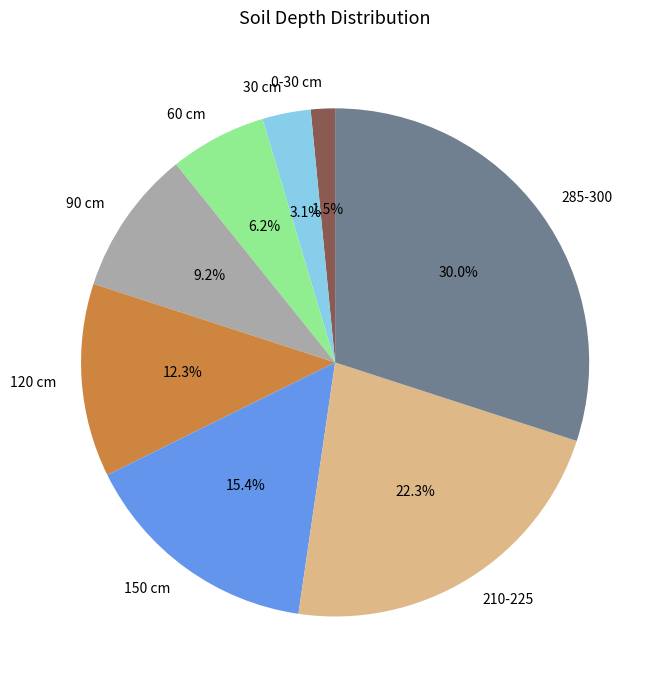

Do 0-30 cm and 60 cm together represent more than half of the pie?

No